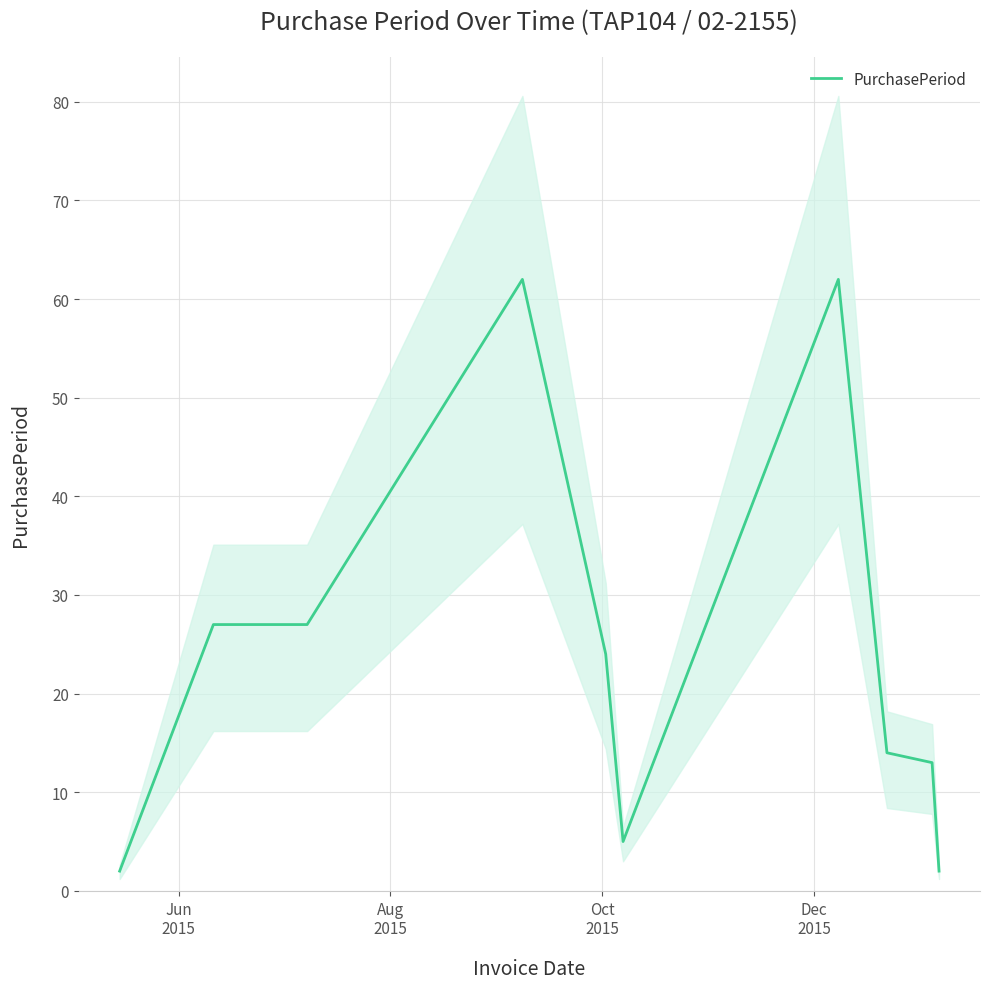

How many distinct data groups are displayed?

1